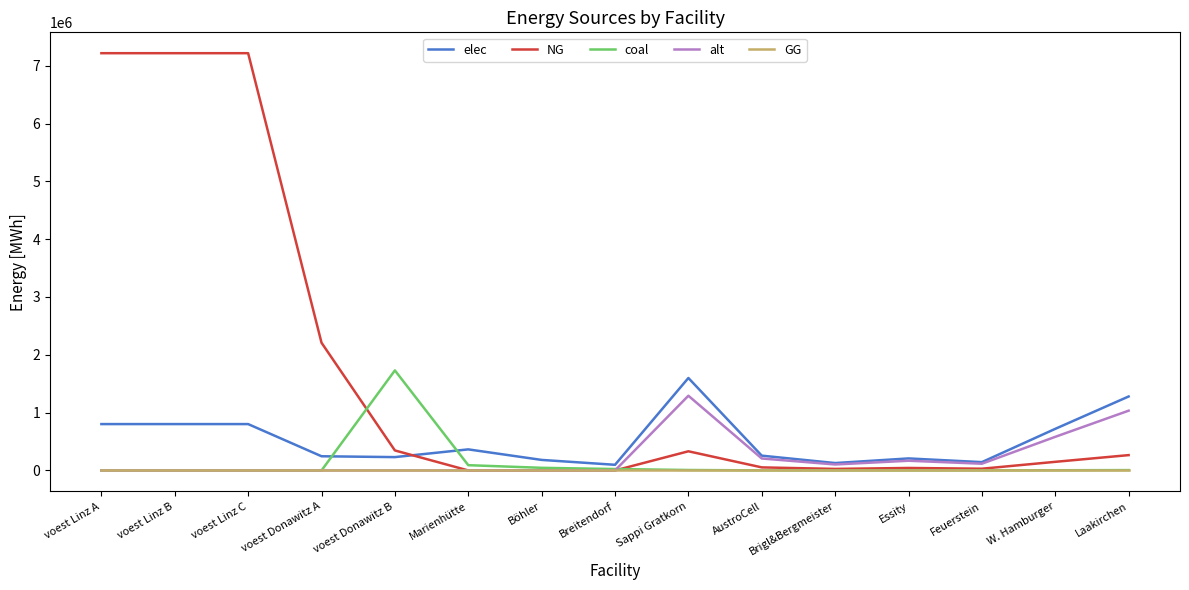

Which series changed the most between voest Donawitz A and Essity?

NG